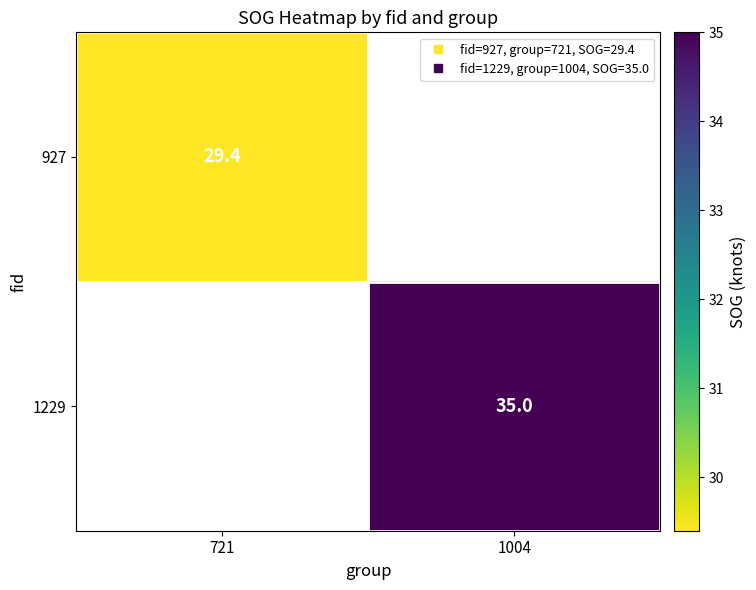

What is the greatest value displayed?

35.0